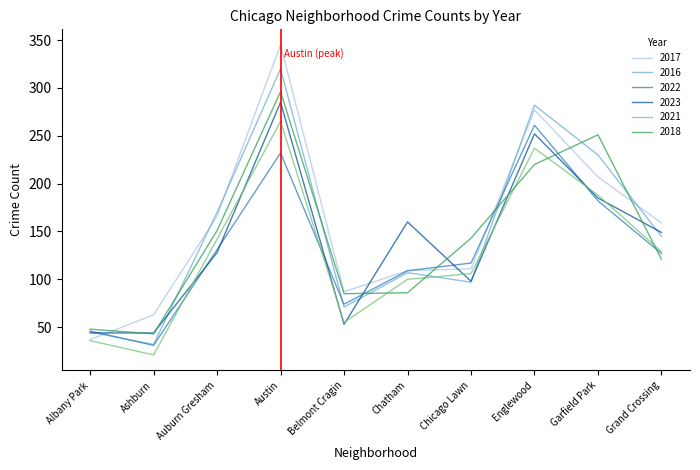

Is it true that 2022 equals 74 at Belmont Cragin?

True